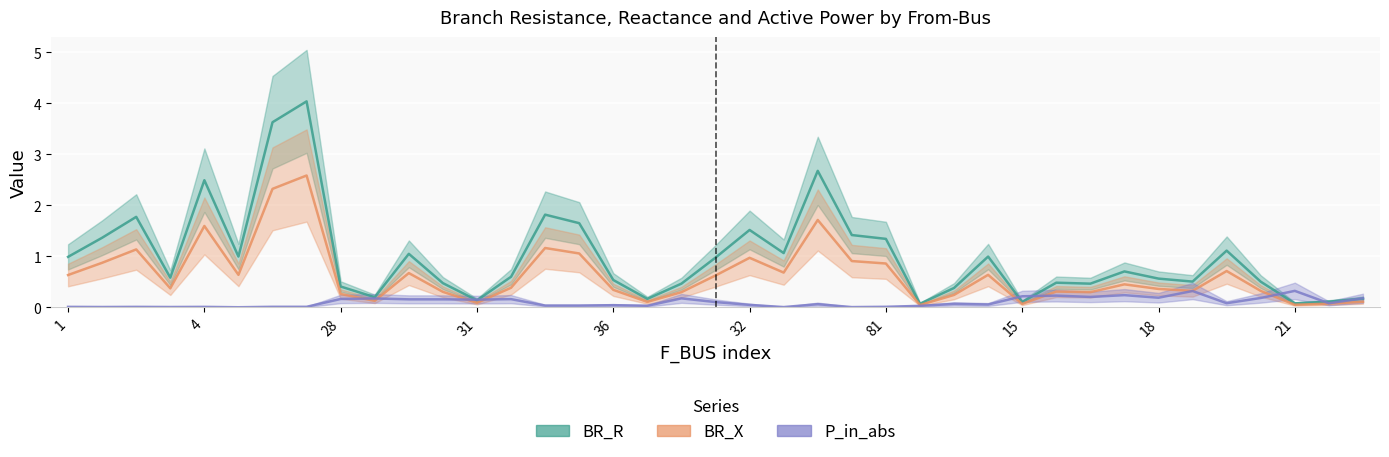

True or false: BR_R has a value of 1.6 at 14.

False